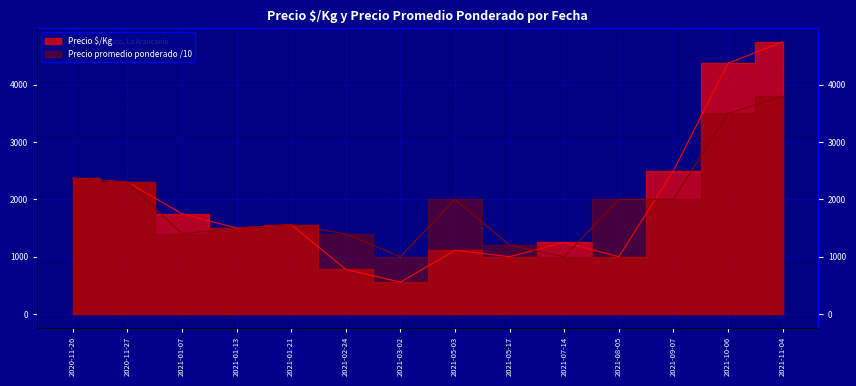

Reading left to right, extract all data points from this chart.

Precio $/Kg: 2020-11-26=2369.0	2020-11-27=2300.0	2021-01-07=1750.0	2021-01-13=1500.0	2021-01-21=1559.0	2021-02-24=778.0	2021-03-02=556.0	2021-05-03=1111.0	2021-05-17=1000.0	2021-07-14=1250.0	2021-08-05=1000.0	2021-09-07=2500.0	2021-10-06=4375.0	2021-11-04=4750.0
Precio promedio ponderado: 2020-11-26=2368.8	2020-11-27=2300.0	2021-01-07=1400.0	2021-01-13=1500.0	2021-01-21=1559.1	2021-02-24=1400.0	2021-03-02=1000.0	2021-05-03=2000.0	2021-05-17=1200.0	2021-07-14=1000.0	2021-08-05=2000.0	2021-09-07=2000.0	2021-10-06=3500.0	2021-11-04=3800.0